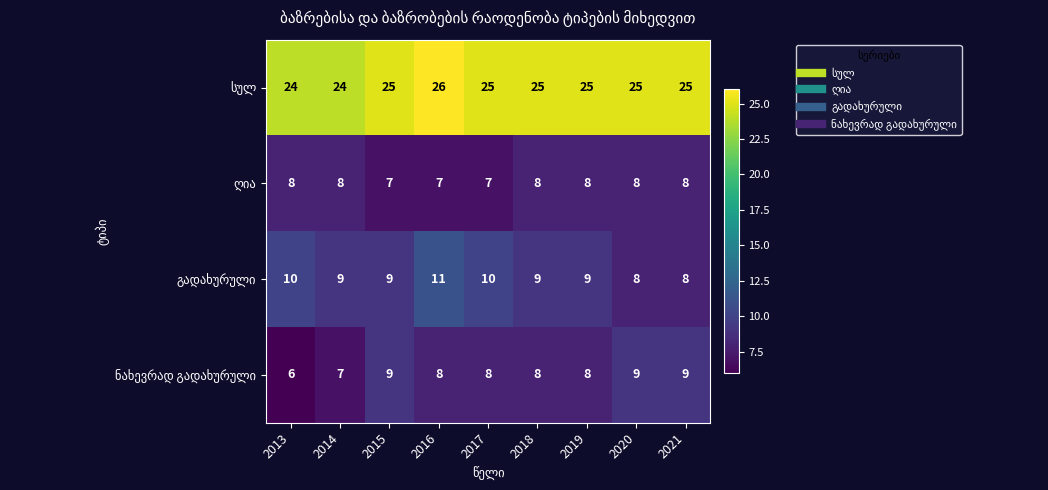

What is the greatest value displayed?

26